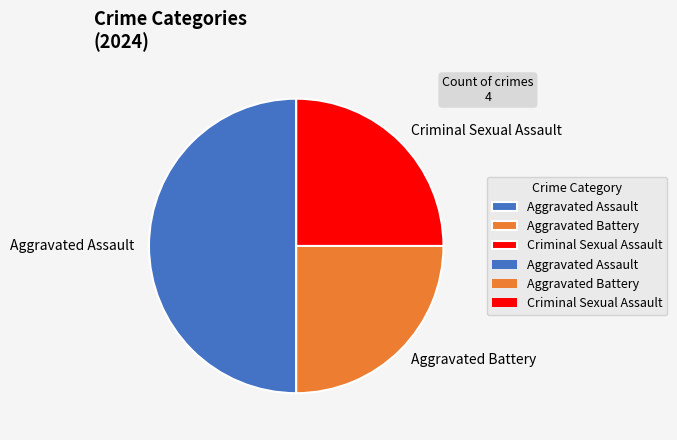

How many segments does this pie chart have?

3